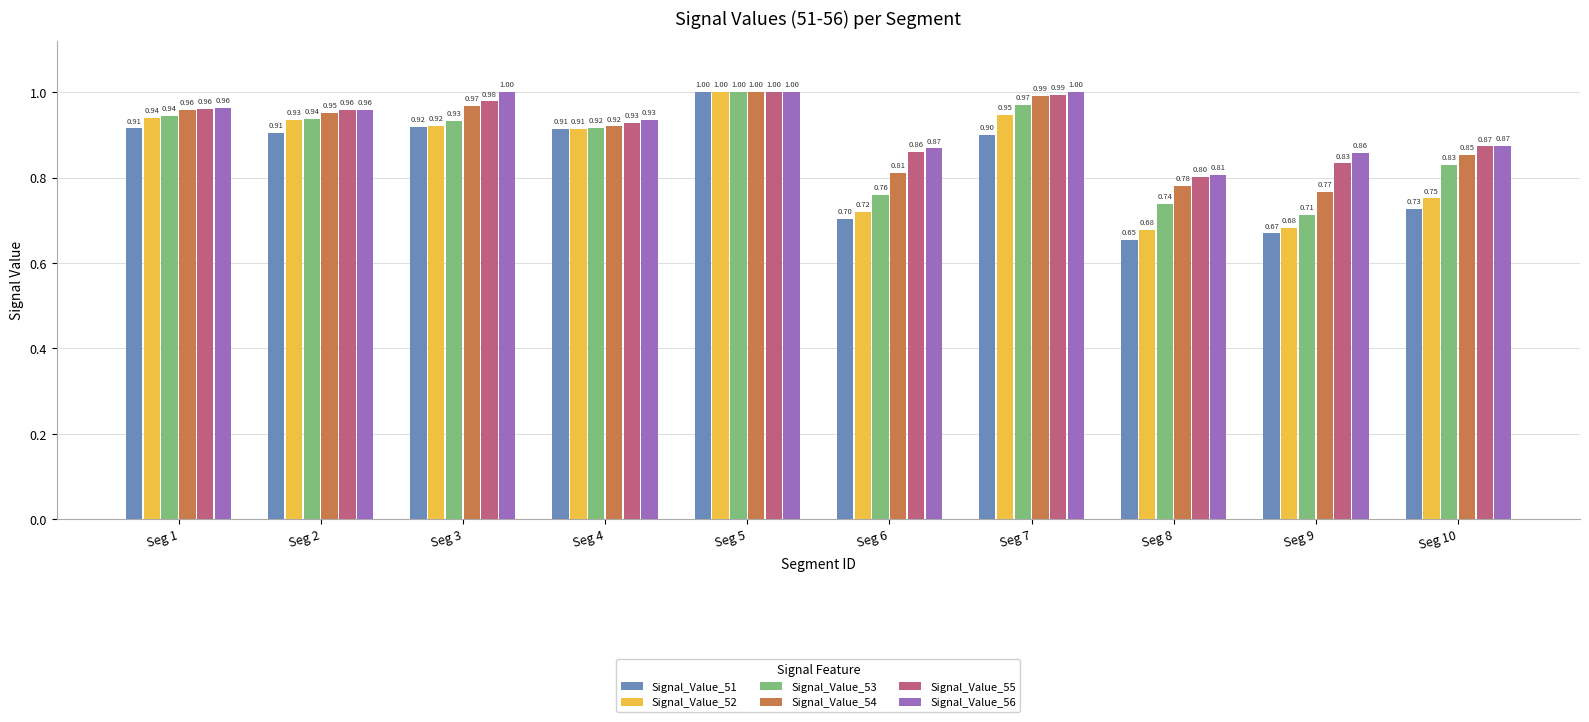

At Seg 8, list the series in order from smallest to largest.

Signal_Value_51, Signal_Value_52, Signal_Value_53, Signal_Value_54, Signal_Value_55, Signal_Value_56